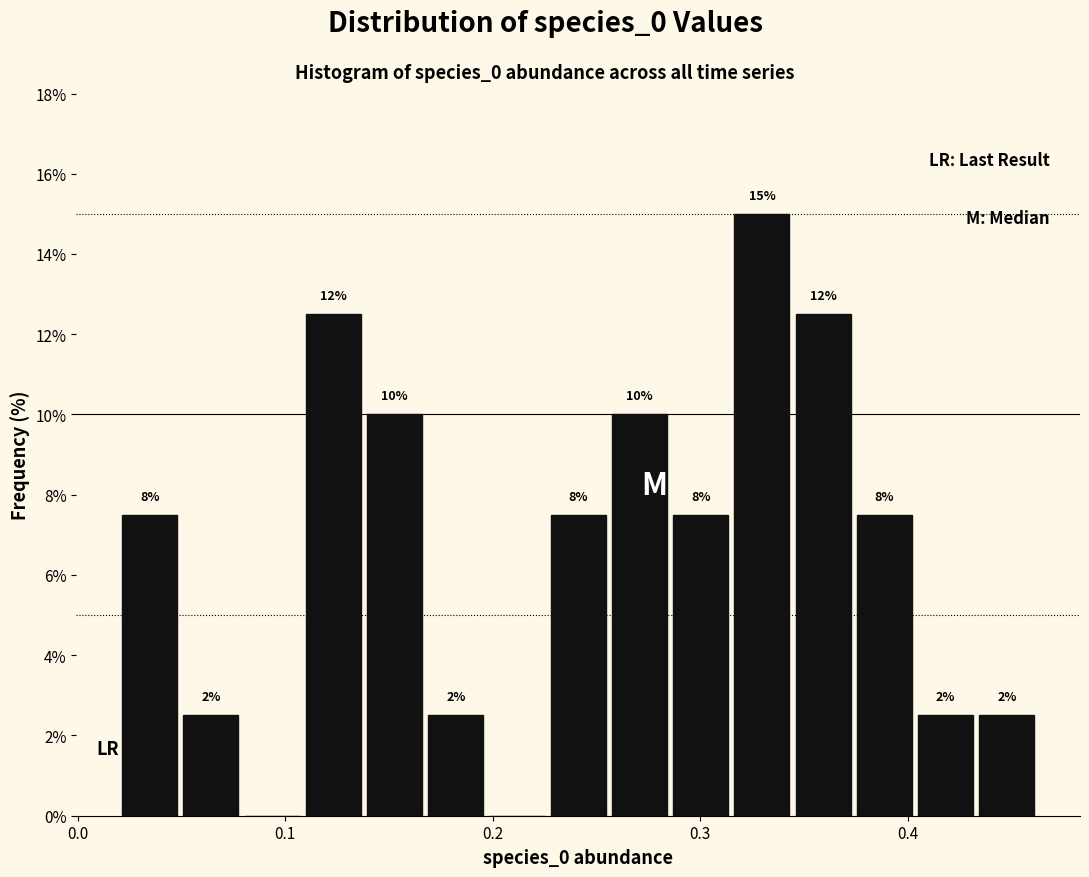

Read against the x-axis, roughly where is the centre of the tallest bar?

0.33